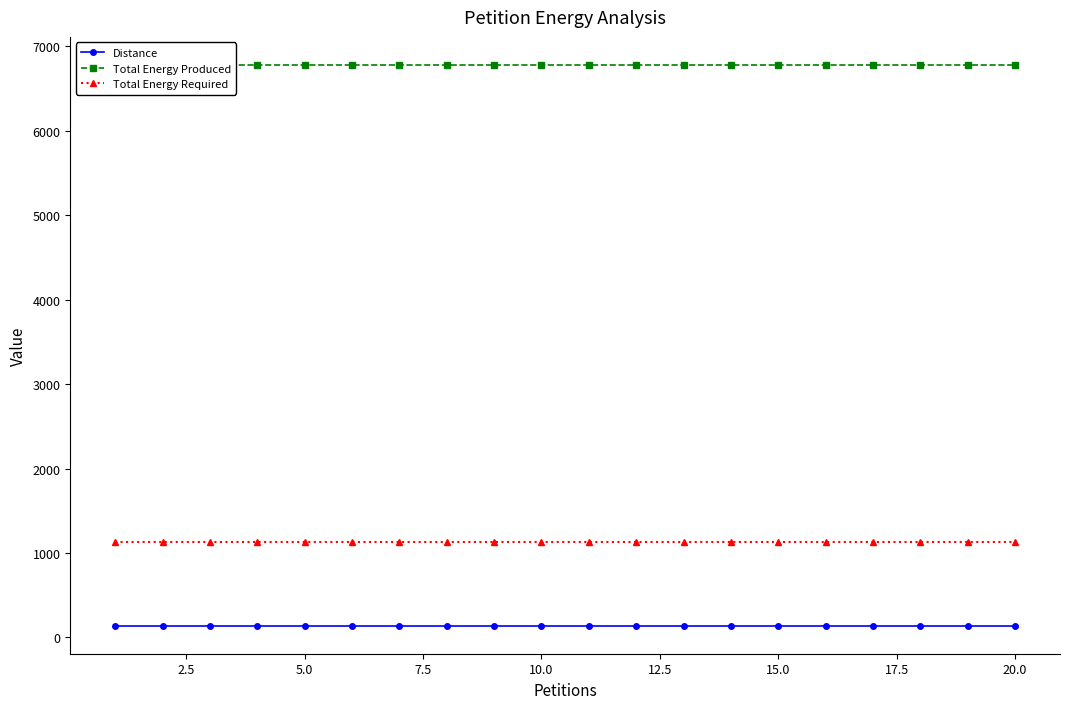

What is the total value across all series at 19?

8049